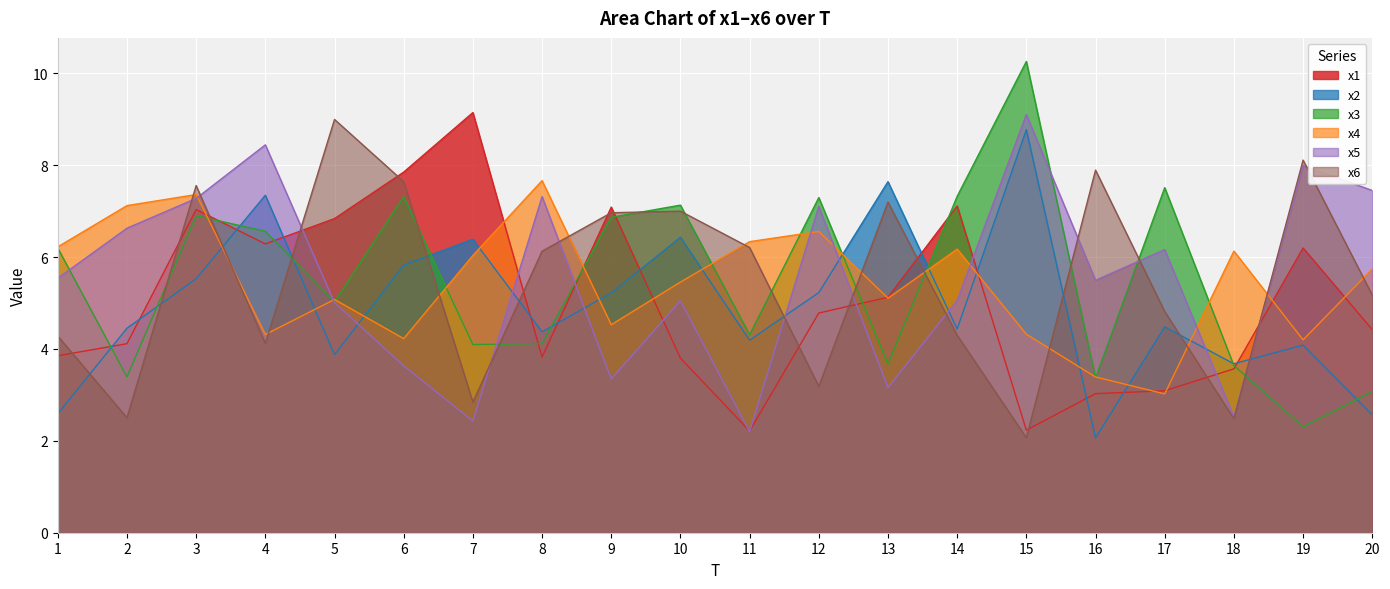

Reading left to right, list all the values displayed in this chart.

x1: 1=3.9	2=4.1	3=7.0	4=6.3	5=6.8	6=7.9	7=9.1	8=3.8	9=7.1	10=3.8	11=2.2	12=4.8	13=5.1	14=7.1	15=2.2	16=3.0	17=3.1	18=3.6	19=6.2	20=4.4
x2: 1=2.6	2=4.5	3=5.5	4=7.3	5=3.9	6=5.8	7=6.4	8=4.4	9=5.2	10=6.4	11=4.2	12=5.2	13=7.6	14=4.4	15=8.8	16=2.1	17=4.5	18=3.7	19=4.1	20=2.6
x3: 1=6.2	2=3.4	3=6.9	4=6.6	5=5.0	6=7.3	7=4.1	8=4.1	9=6.9	10=7.1	11=4.3	12=7.3	13=3.7	14=7.3	15=10.3	16=3.4	17=7.5	18=3.6	19=2.3	20=3.1
x4: 1=6.2	2=7.1	3=7.4	4=4.3	5=5.1	6=4.2	7=6.0	8=7.7	9=4.5	10=5.5	11=6.3	12=6.6	13=5.1	14=6.2	15=4.3	16=3.4	17=3.0	18=6.1	19=4.2	20=5.7
x5: 1=5.5	2=6.6	3=7.3	4=8.4	5=5.0	6=3.6	7=2.4	8=7.3	9=3.3	10=5.1	11=2.2	12=7.1	13=3.2	14=5.1	15=9.1	16=5.5	17=6.2	18=2.5	19=8.0	20=7.5
x6: 1=4.3	2=2.5	3=7.6	4=4.1	5=9.0	6=7.6	7=2.8	8=6.1	9=7.0	10=7.0	11=6.2	12=3.2	13=7.2	14=4.3	15=2.1	16=7.9	17=4.8	18=2.5	19=8.1	20=5.2